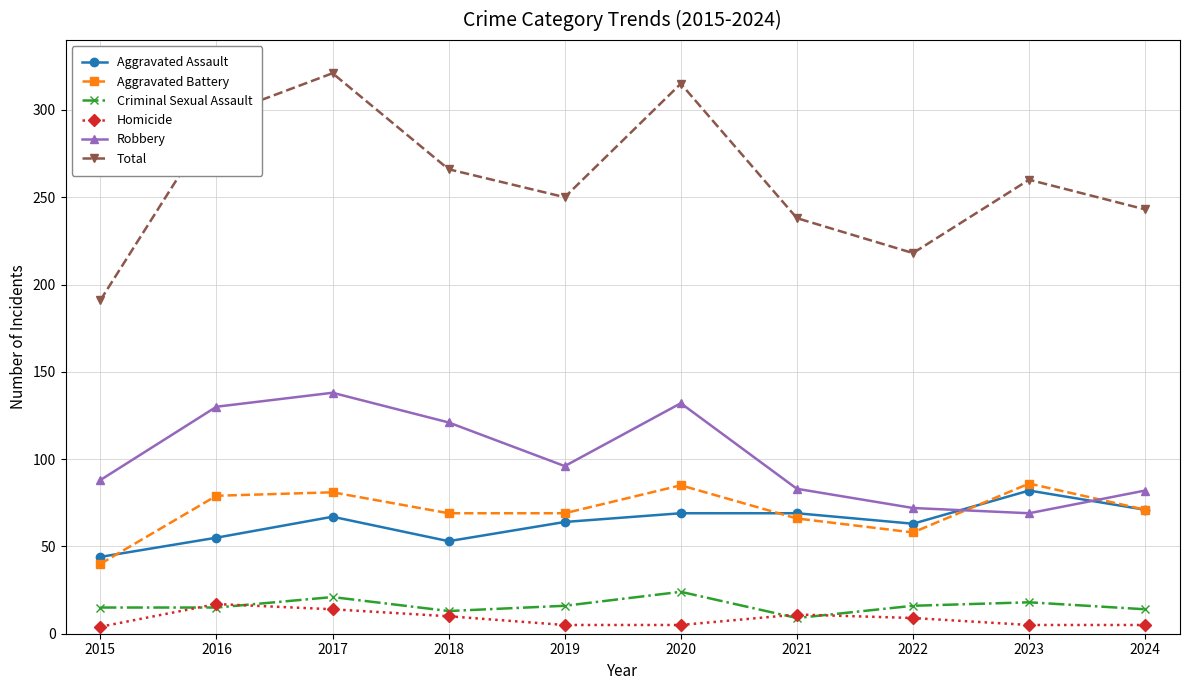

Is it true that Aggravated Assault equals 82 at 2023?

True